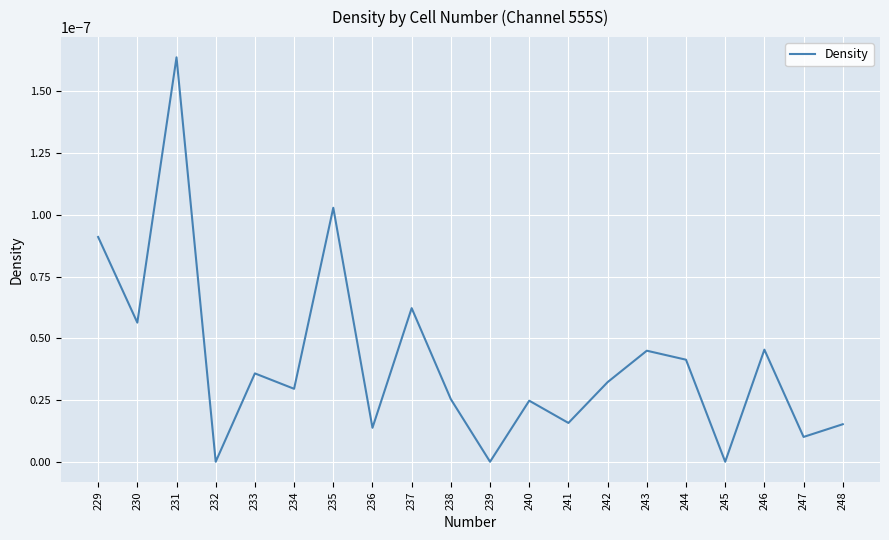

The value at 248 is 0.0. True or false?

True